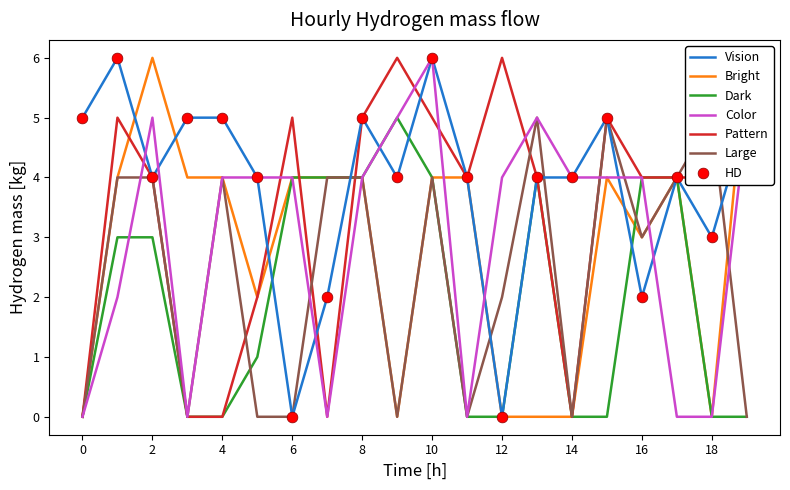

Which series reaches the minimum Y coordinate?

Vision